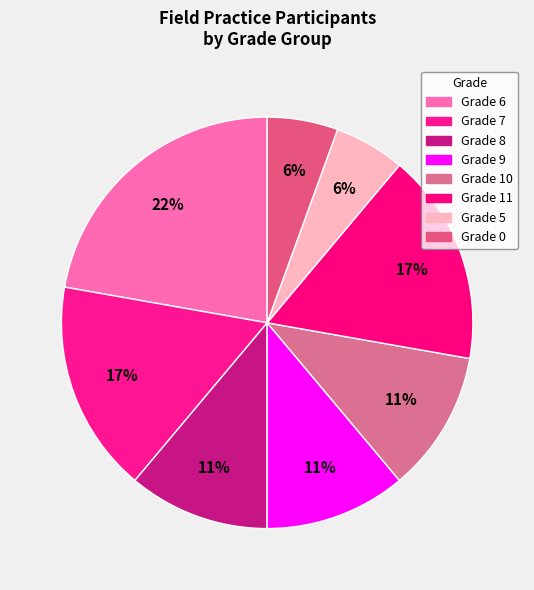

To the nearest percent, what is the average slice percentage?

12%